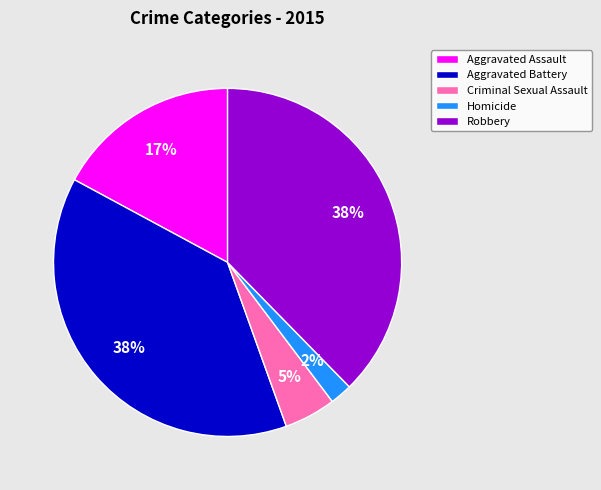

Between Aggravated Battery and Criminal Sexual Assault, which is larger?

Aggravated Battery